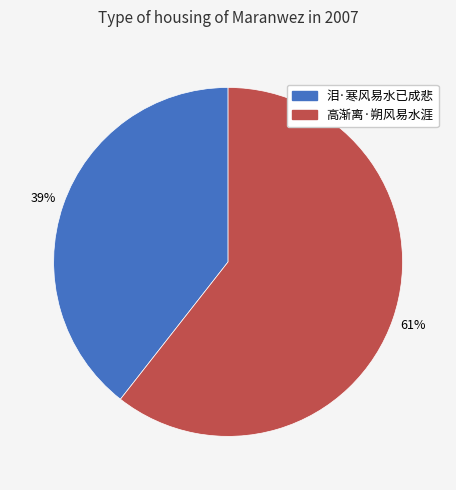

Is 高渐离·朔风易水涯 the majority of the pie?

Yes